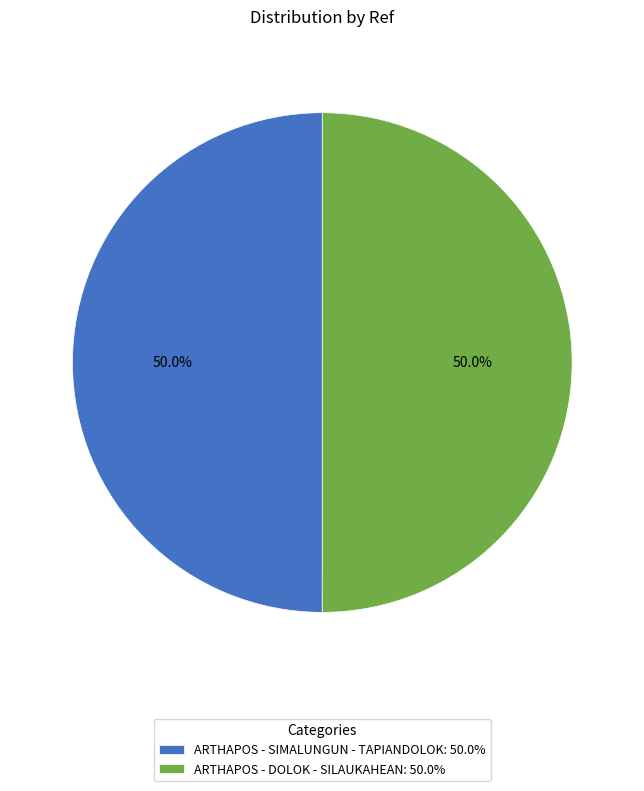

Is it true that ARTHAPOS - DOLOK - SILAUKAHEAN is 50% of the pie?

True